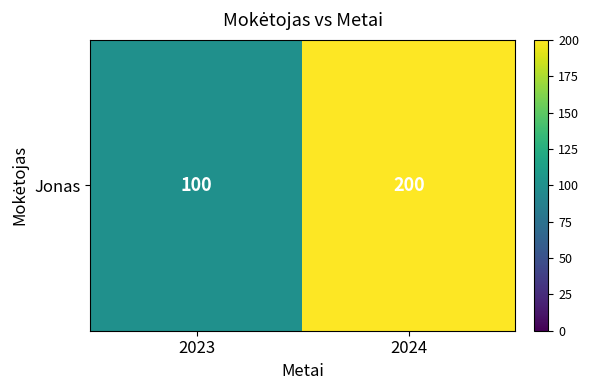

The chart shows a value of 200 at 2024. True or false?

True